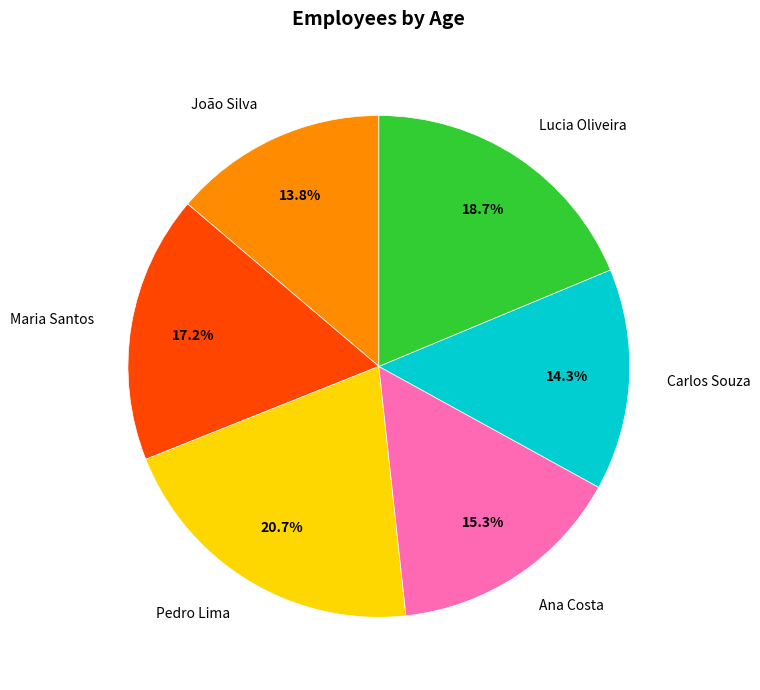

To the nearest percent, what is the average slice percentage?

17%